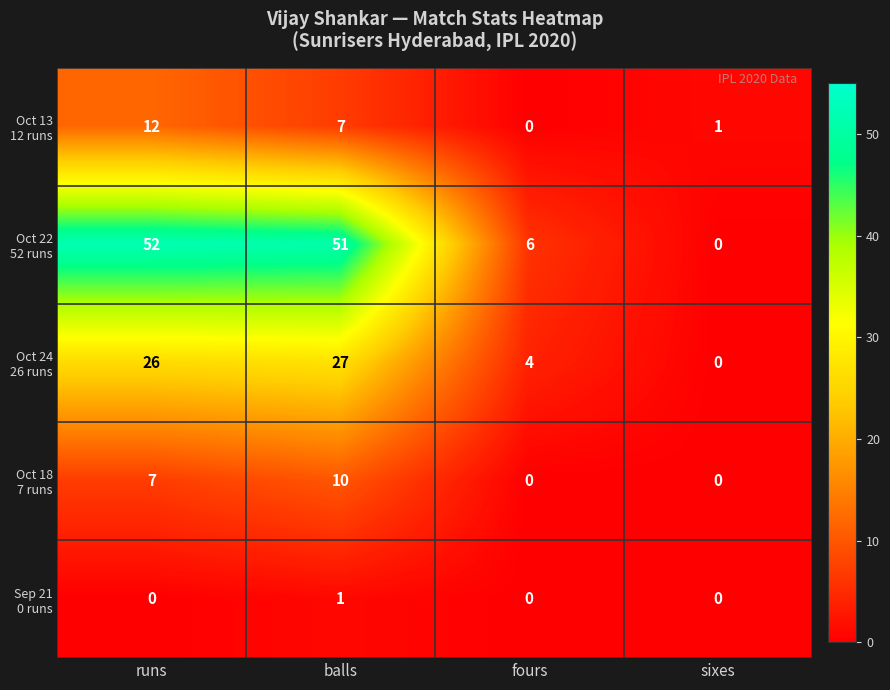

Which category has the highest value across all series?

runs